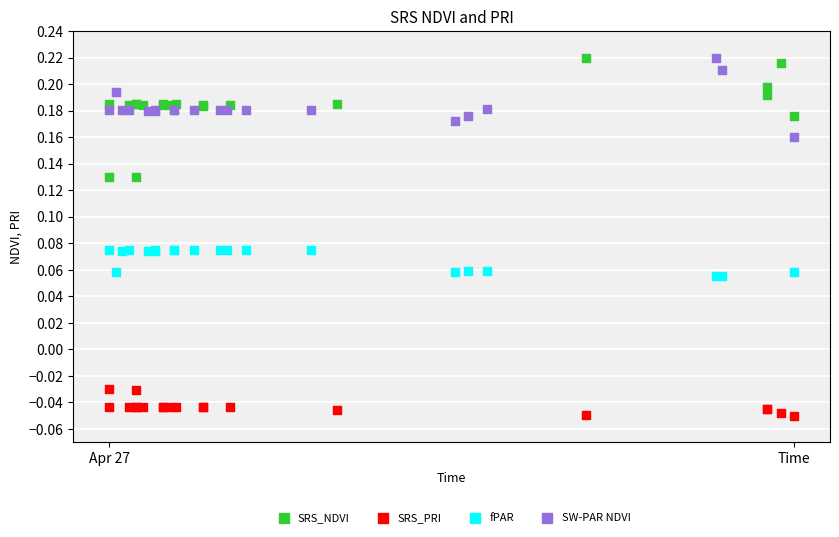

Which series contains the lowest Y value?

SRS_PRI